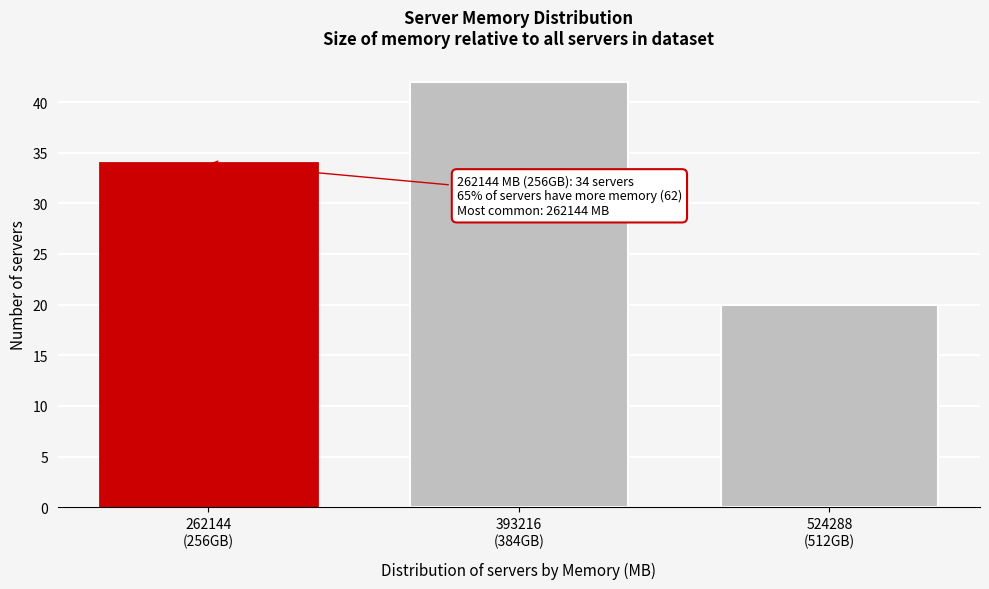

Reading left to right, transcribe all the data shown in this chart.

34	42	20